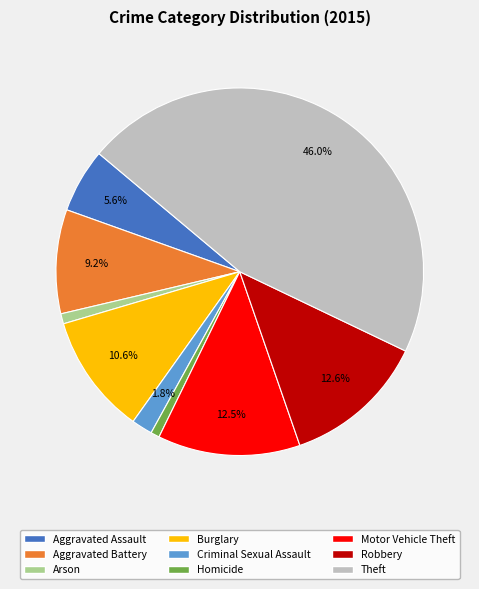

Do Arson and Aggravated Assault together represent more than half of the pie?

No